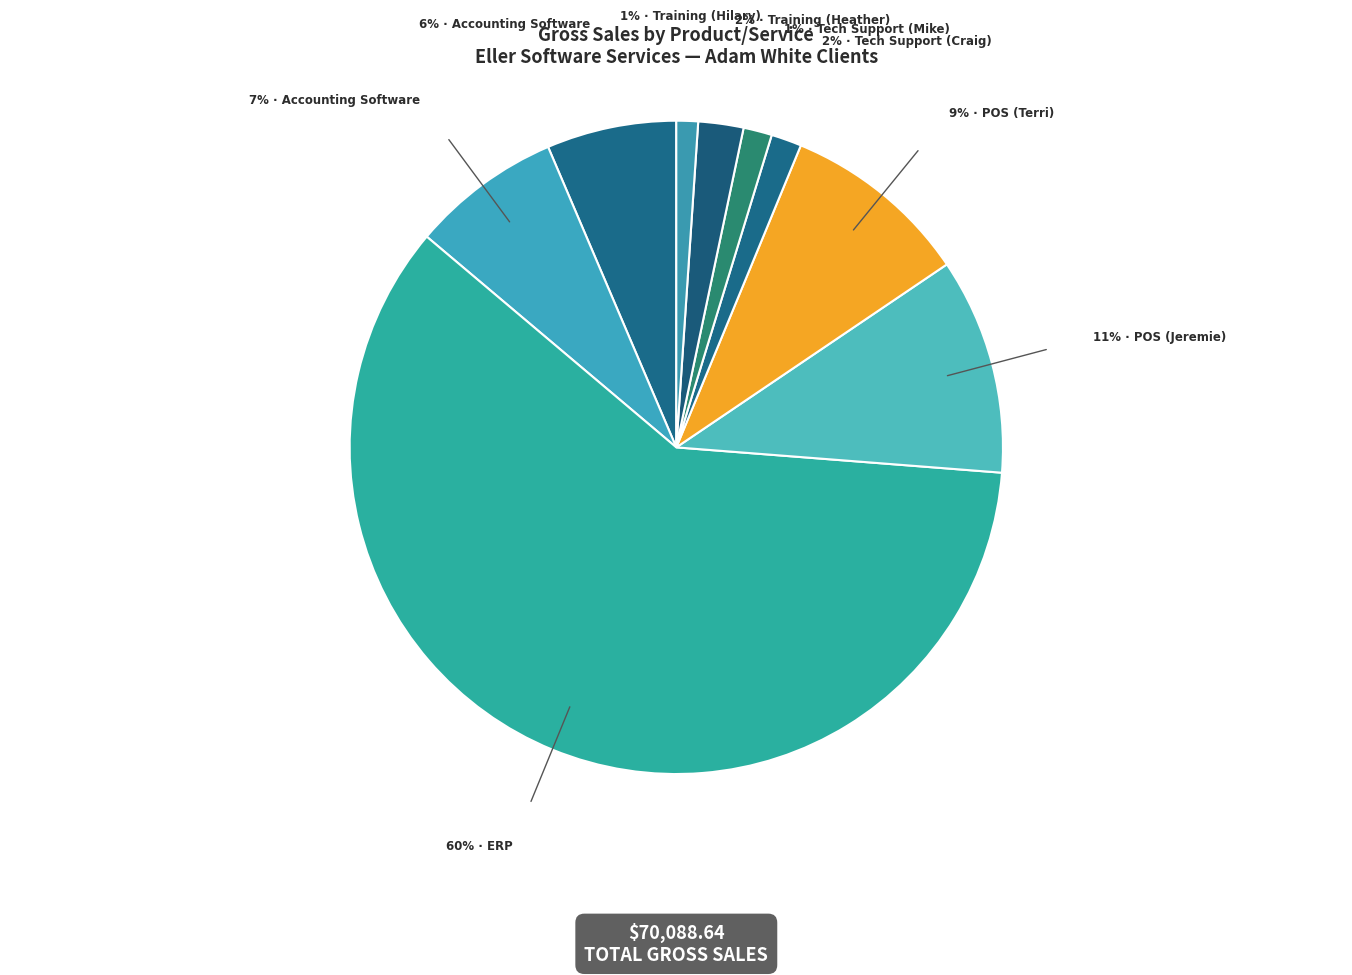

Count the number of slices in the pie.

9